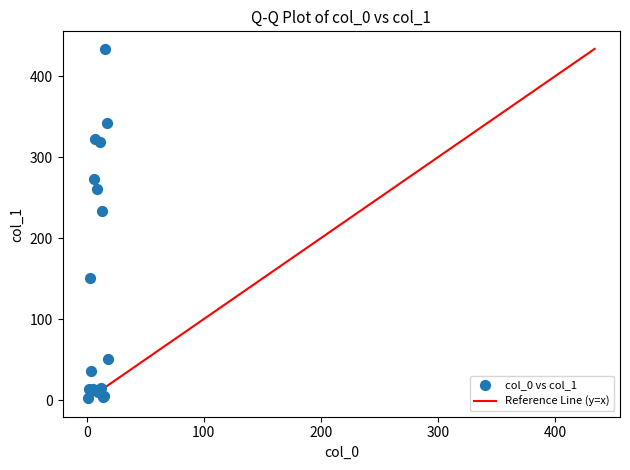

What Y value in the scatter plot is closest to 218?

233.6